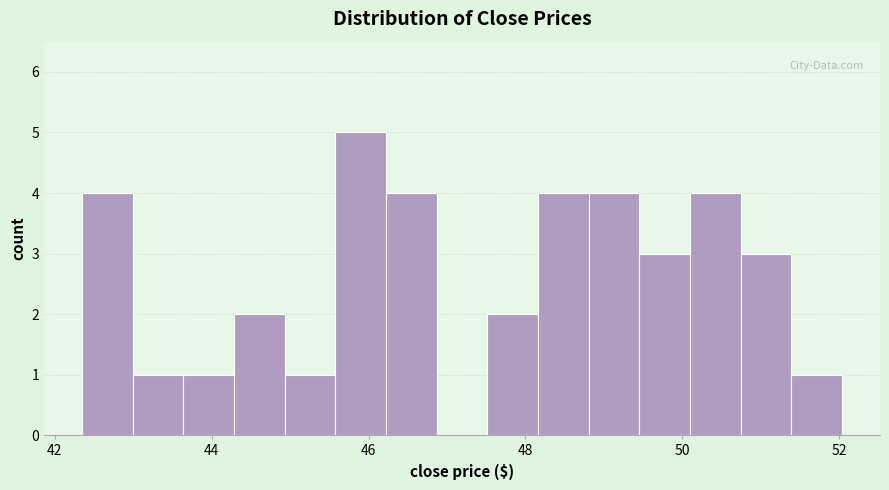

Around what value on the x-axis is the tallest bar? Give the approximate position of its centre, as read against the axis.

46.0